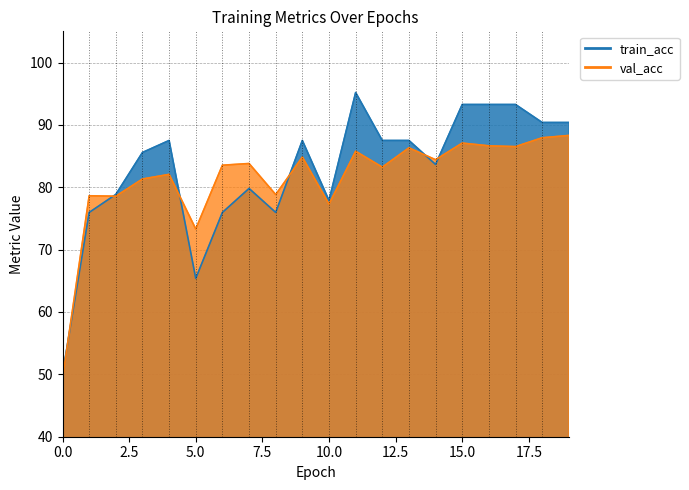

True or false: val_acc has more than 1 interior local peaks.

True